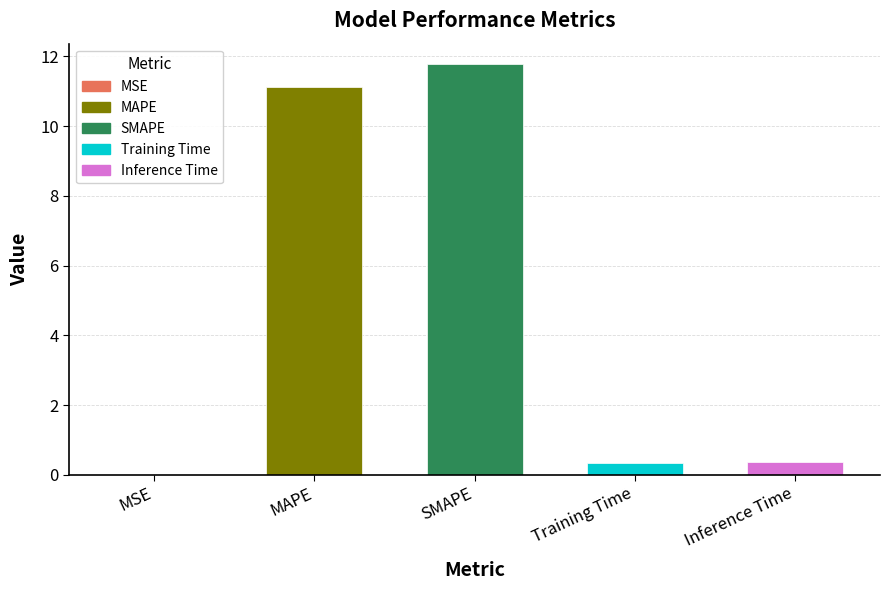

What value does the data have at Inference Time?

0.4